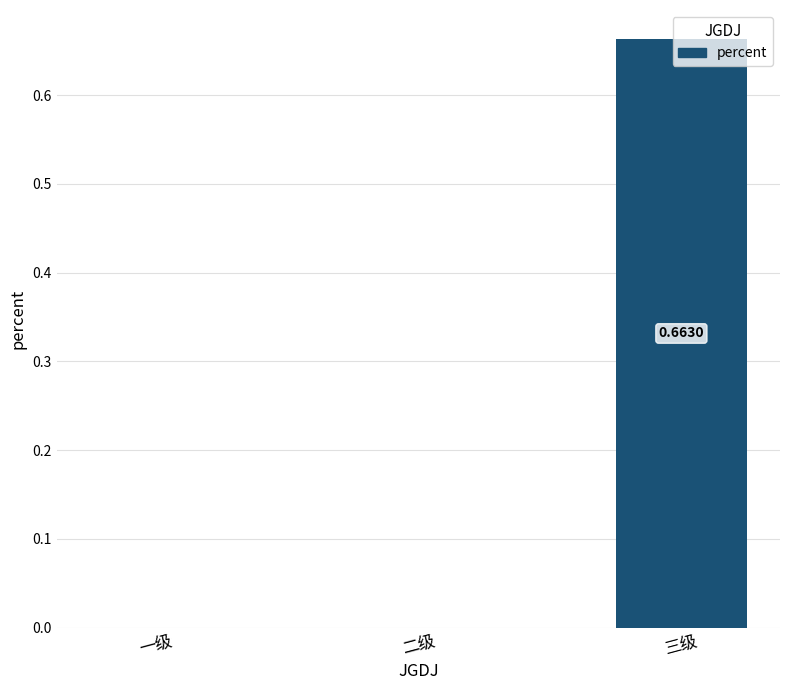

Does the chart contain stacked bars?

No